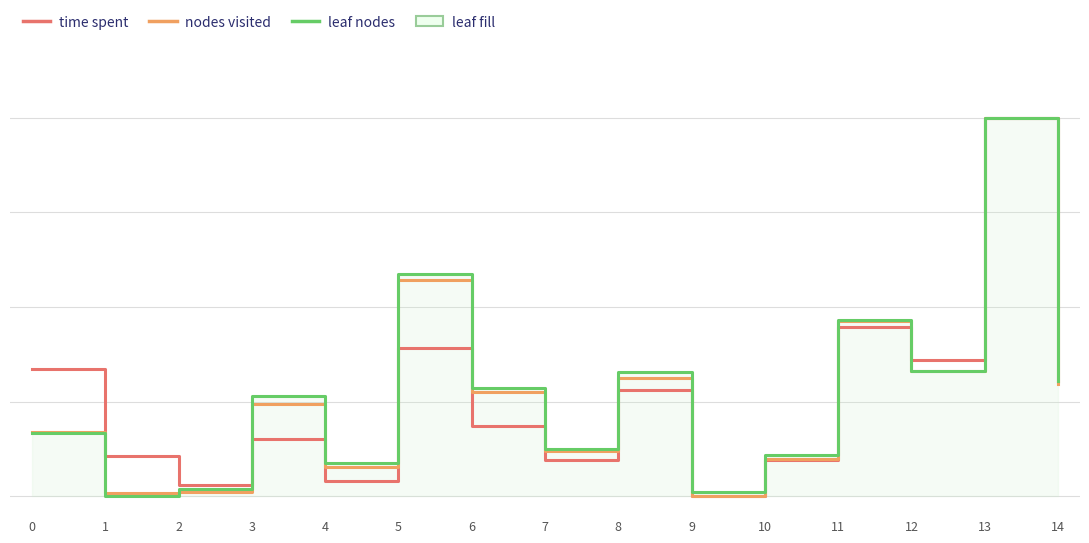

Reading left to right, extract all data points from this chart.

time spent: 0=0.3	1=0.1	2=0.0	3=0.2	4=0.0	5=0.4	6=0.2	7=0.1	8=0.3	9=0.0	10=0.1	11=0.4	12=0.4	13=1.0	14=0.3
nodes visited: 0=0.2	1=0.0	2=0.0	3=0.2	4=0.1	5=0.6	6=0.3	7=0.1	8=0.3	9=0.0	10=0.1	11=0.5	12=0.3	13=1.0	14=0.3
leaf nodes: 0=0.2	1=0.0	2=0.0	3=0.3	4=0.1	5=0.6	6=0.3	7=0.1	8=0.3	9=0.0	10=0.1	11=0.5	12=0.3	13=1.0	14=0.3